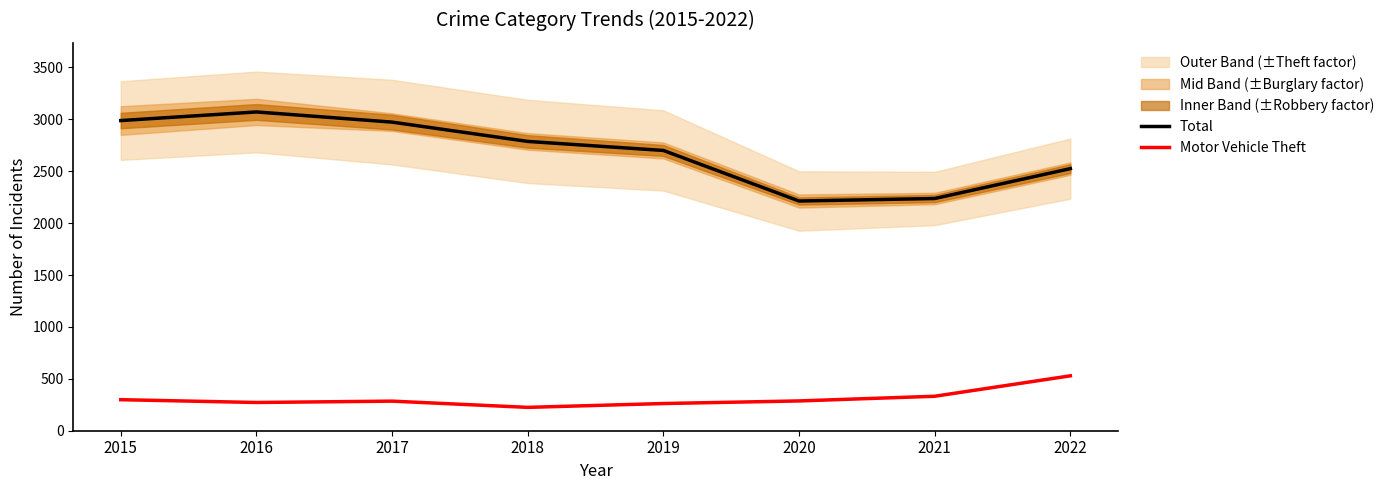

Between 2018 and 2022, which series saw the biggest shift?

Motor Vehicle Theft